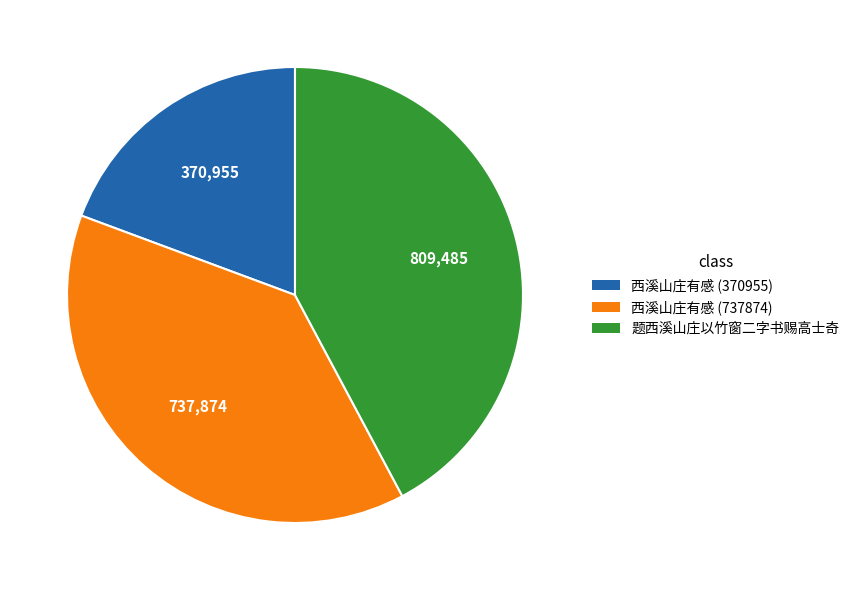

Which slice is the smallest?

西溪山庄有感 (370955)